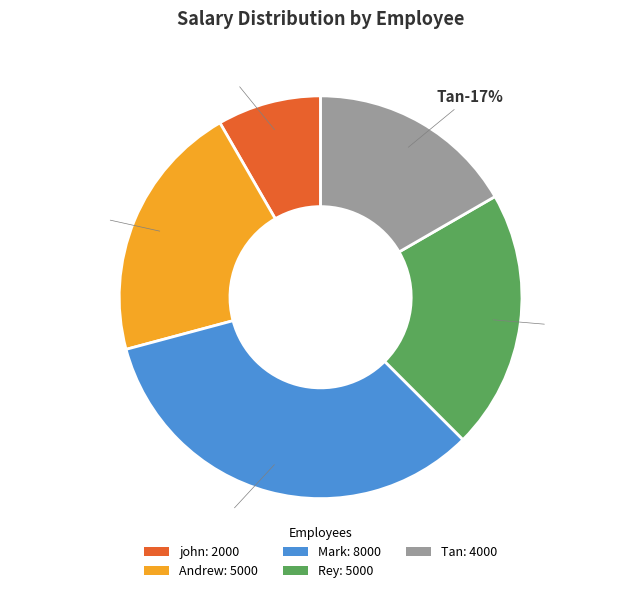

To the nearest percent, what is the difference between the Rey and john slice percentages?

12%